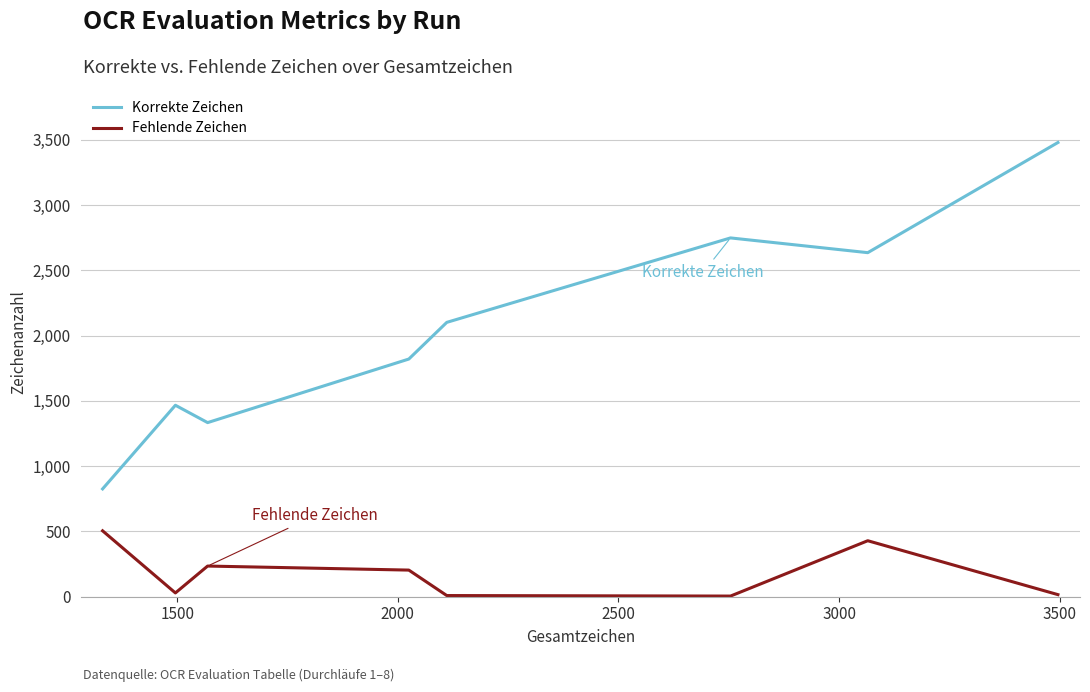

Which series has the widest spread of values?

Korrekte Zeichen